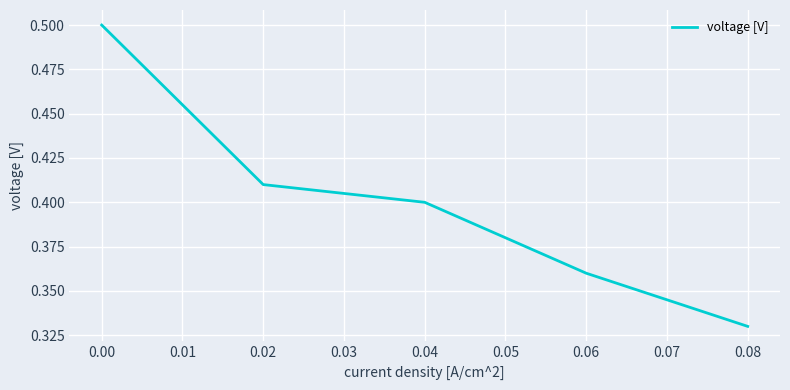

What is the smallest value displayed?

0.3